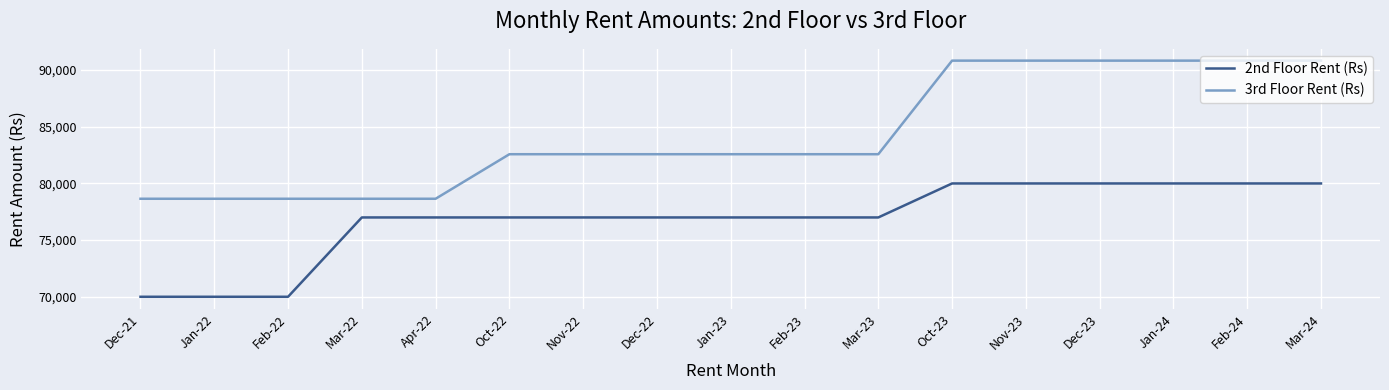

The value of 3rd Floor Rent (Rs) at Dec-23 is 118623. True or false?

False